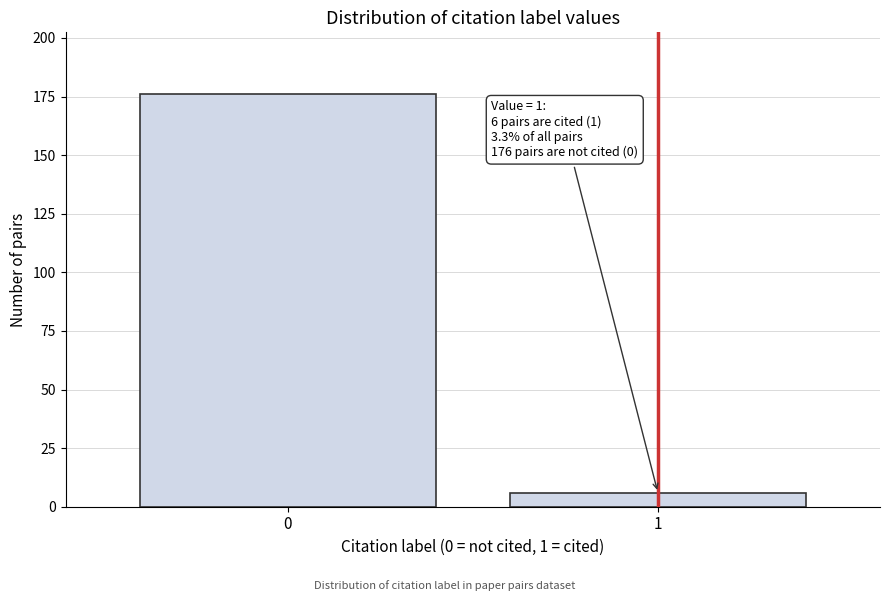

Reading left to right, transcribe all the data shown in this chart.

176	6